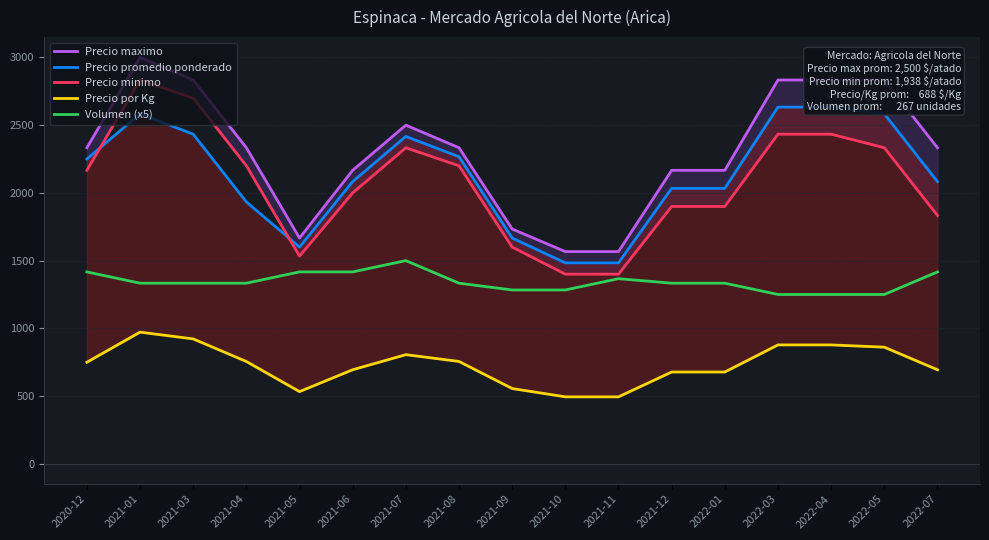

How many lines are shown in the chart?

5